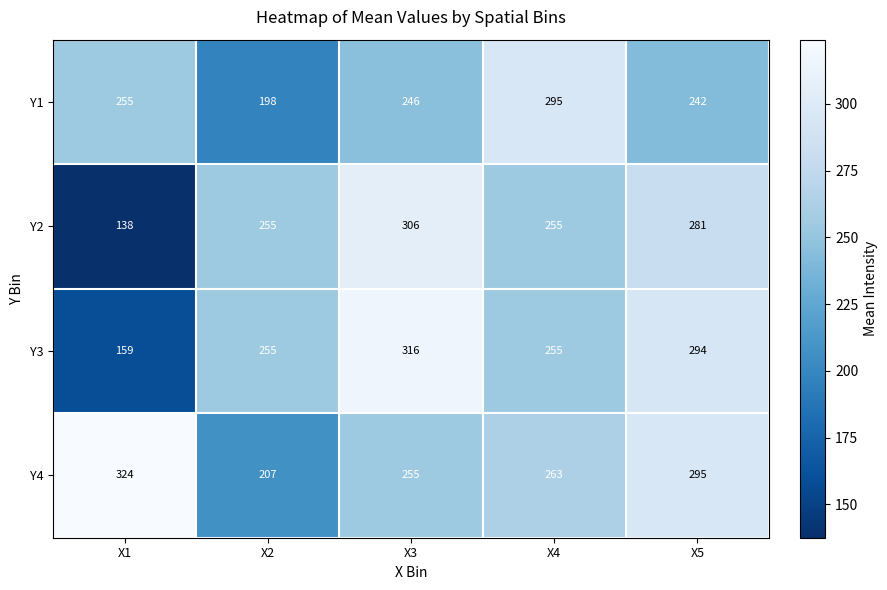

At how many categories does at least one series exceed 232?

5